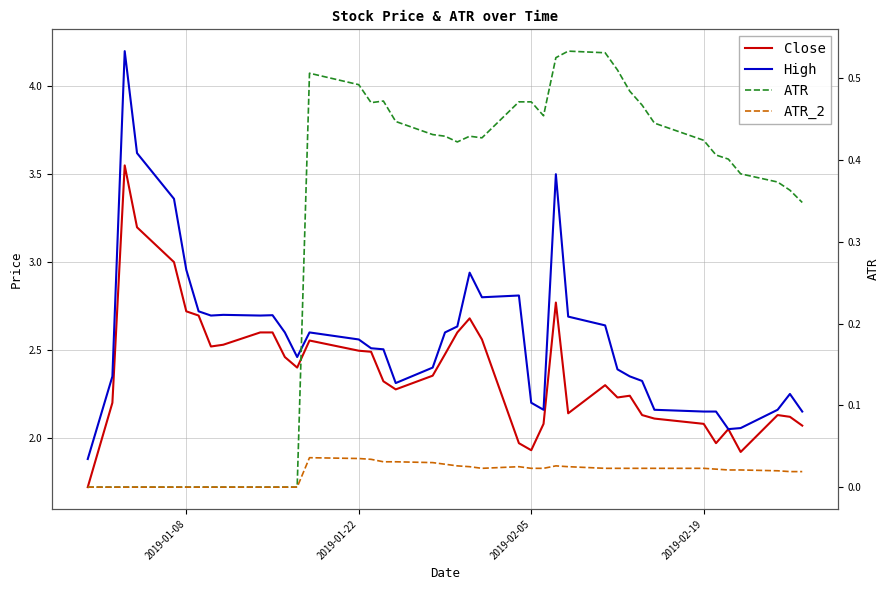

Reading left to right, what are all the values shown in this chart?

Close: 1.7	2.2	3.5	3.2	3.0	2.7	2.7	2.5	2.5	2.6	2.6	2.5	2.4	2.6	2.5	2.5	2.3	2.3	2.4	2.5	2.6	2.7	2.6	2.0	1.9	2.1	2.8	2.1	2.3	2.2	2.2	2.1	2.1	2.1	2.0	2.0	1.9	2.1	2.1	2.1
High: 1.9	2.4	4.2	3.6	3.4	3.0	2.7	2.7	2.7	2.7	2.7	2.6	2.5	2.6	2.6	2.5	2.5	2.3	2.4	2.6	2.6	2.9	2.8	2.8	2.2	2.2	3.5	2.7	2.6	2.4	2.4	2.3	2.2	2.1	2.1	2.0	2.1	2.2	2.2	2.1
ATR: 0.0	0.0	0.0	0.0	0.0	0.0	0.0	0.0	0.0	0.0	0.0	0.0	0.0	0.5	0.5	0.5	0.5	0.4	0.4	0.4	0.4	0.4	0.4	0.5	0.5	0.5	0.5	0.5	0.5	0.5	0.5	0.5	0.4	0.4	0.4	0.4	0.4	0.4	0.4	0.3
ATR_2: 0.0	0.0	0.0	0.0	0.0	0.0	0.0	0.0	0.0	0.0	0.0	0.0	0.0	0.0	0.0	0.0	0.0	0.0	0.0	0.0	0.0	0.0	0.0	0.0	0.0	0.0	0.0	0.0	0.0	0.0	0.0	0.0	0.0	0.0	0.0	0.0	0.0	0.0	0.0	0.0